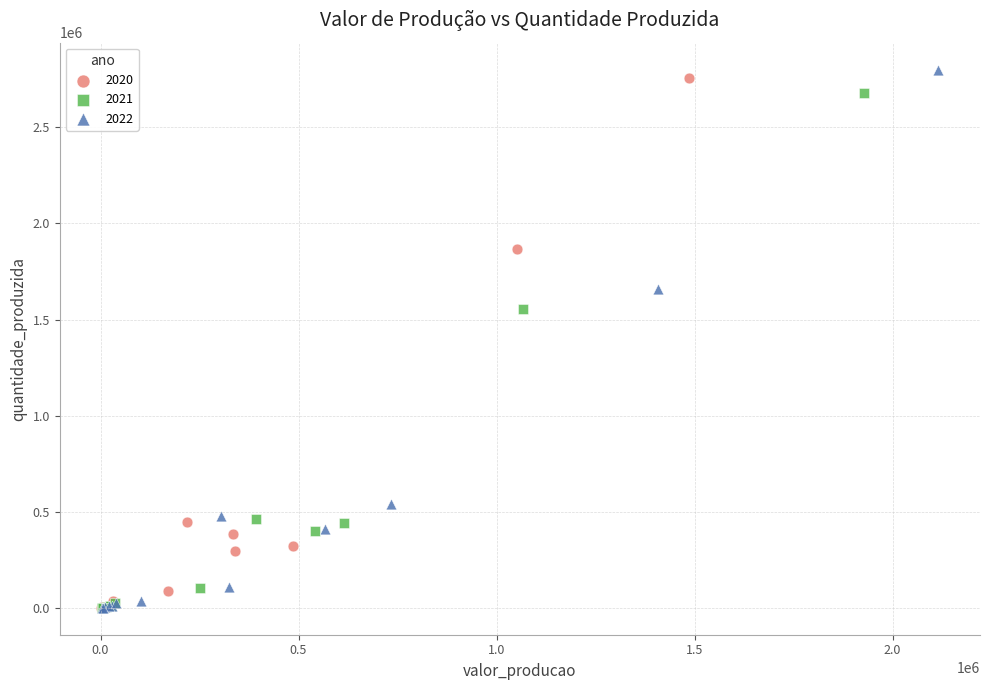

Which series reaches the maximum Y coordinate?

2022